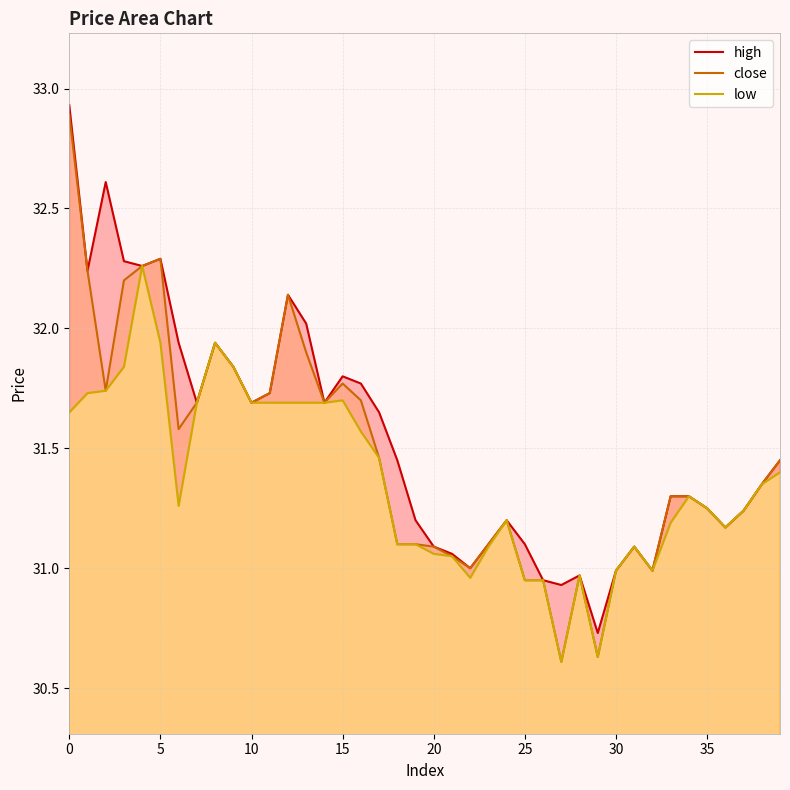

What is the lowest value of the high series?

30.7